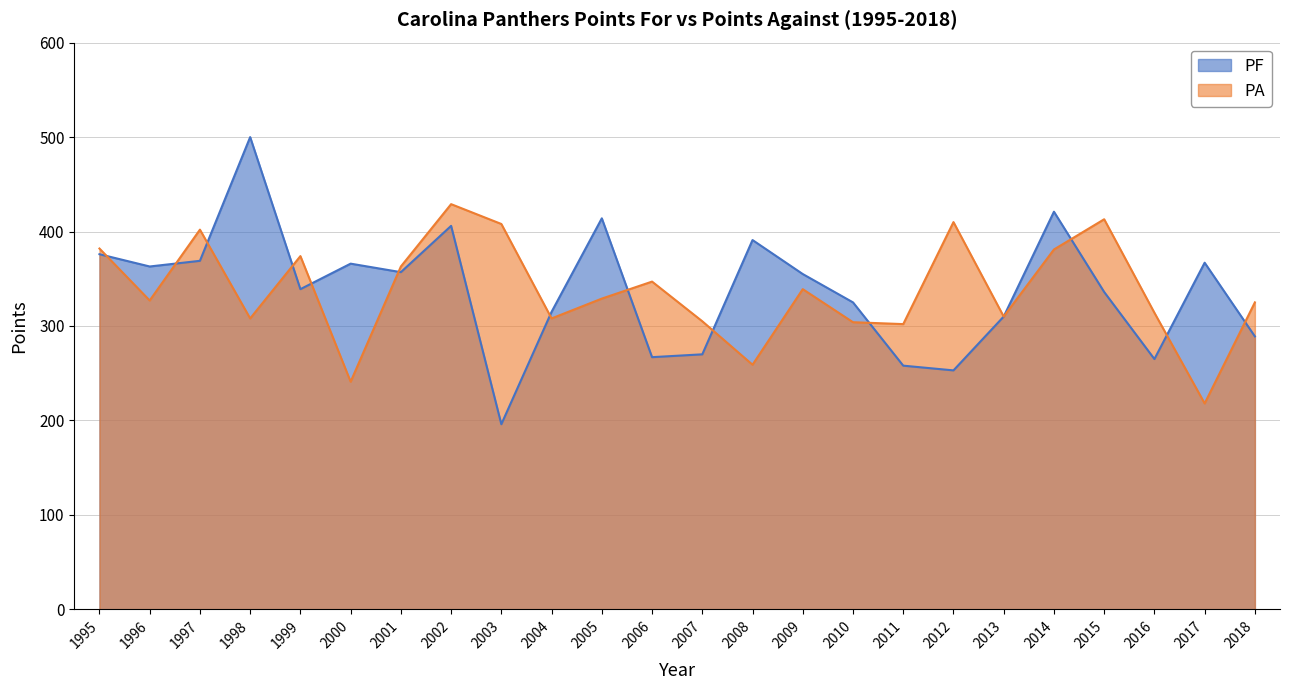

What is the spread (max minus min) of values at 2011?

44